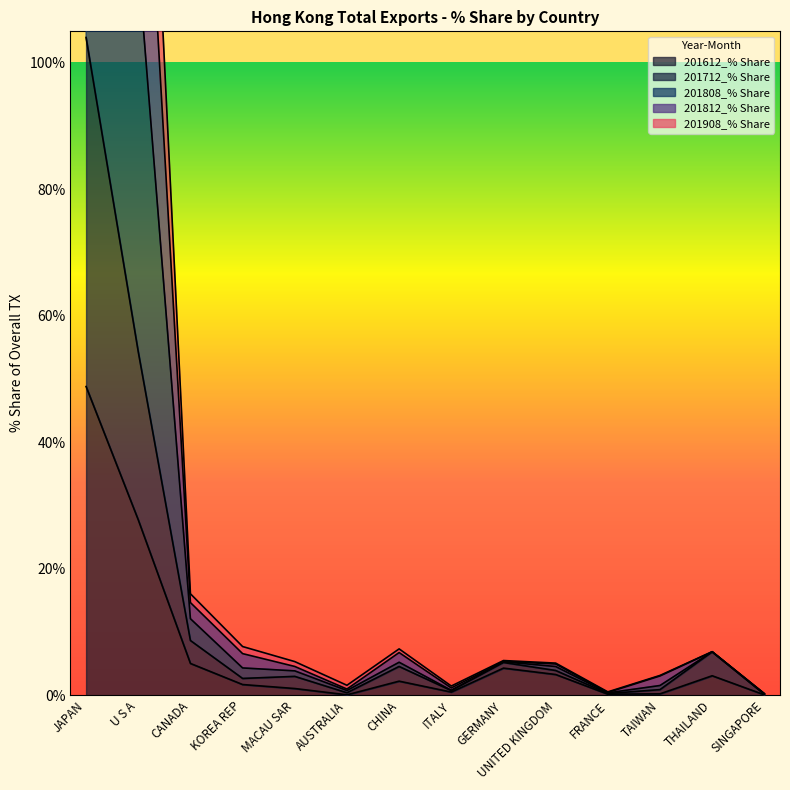

What is the highest value of the 201612_% Share series?

48.8